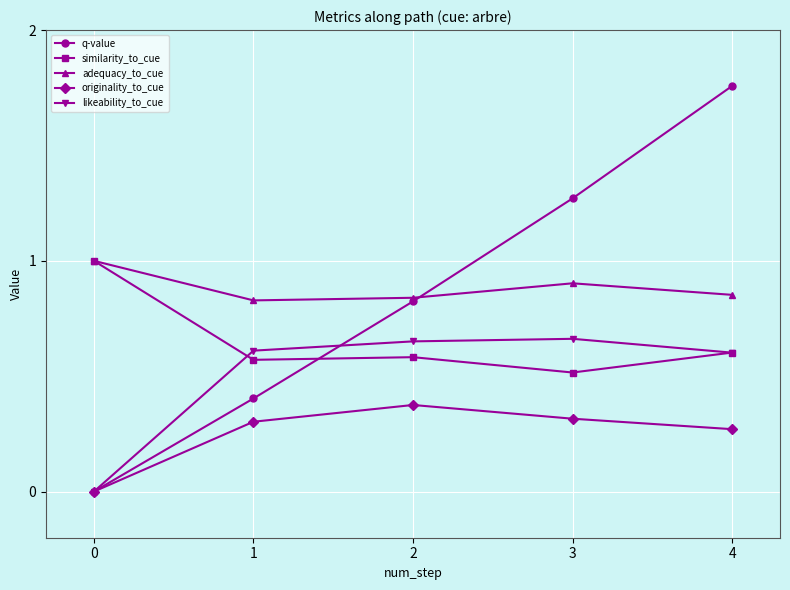

Which series has the largest range (max minus min)?

q-value